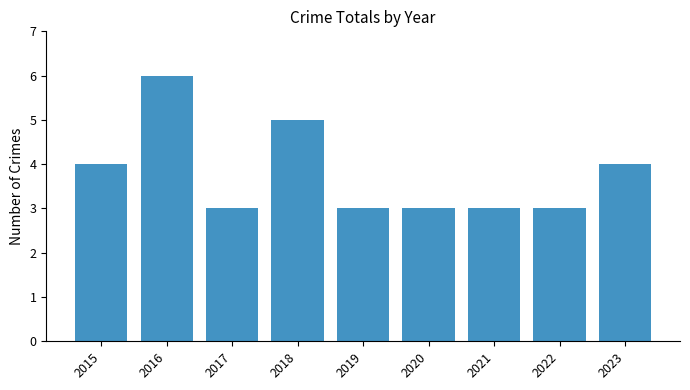

What is the smallest value displayed?

3